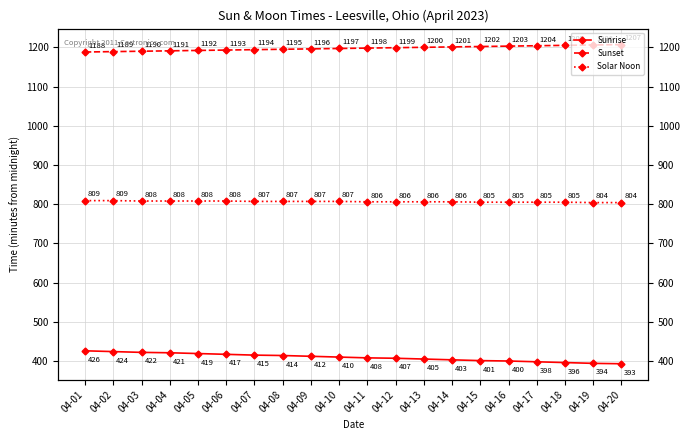

What is the difference between the highest and lowest values at 04-04?

770